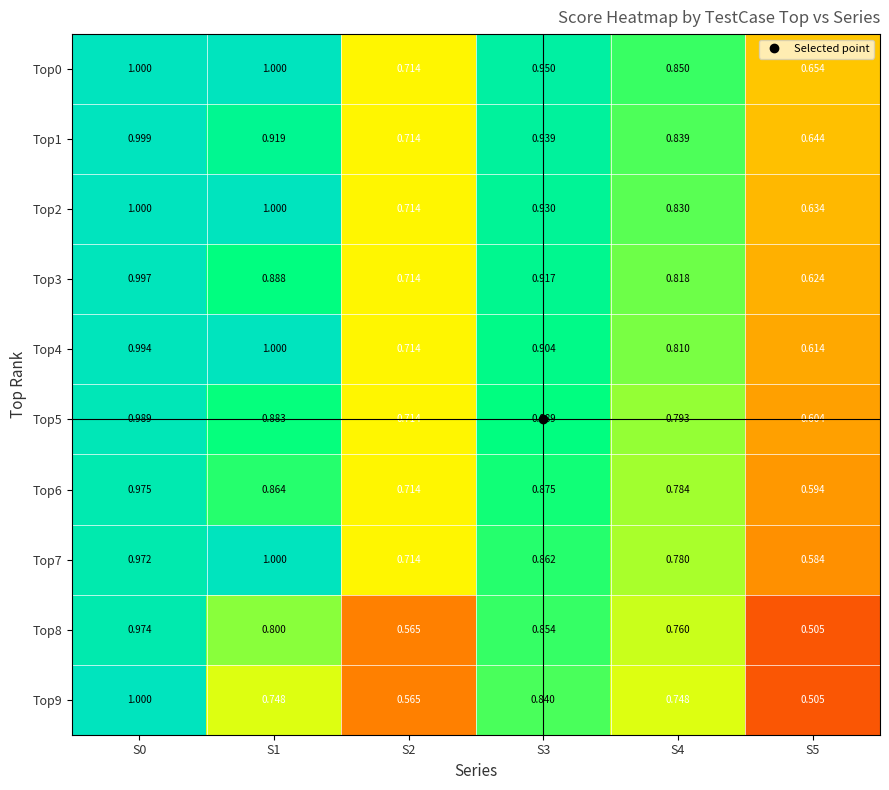

Is the value of Top6 at S5 greater than the value of Top2 at S2?

No